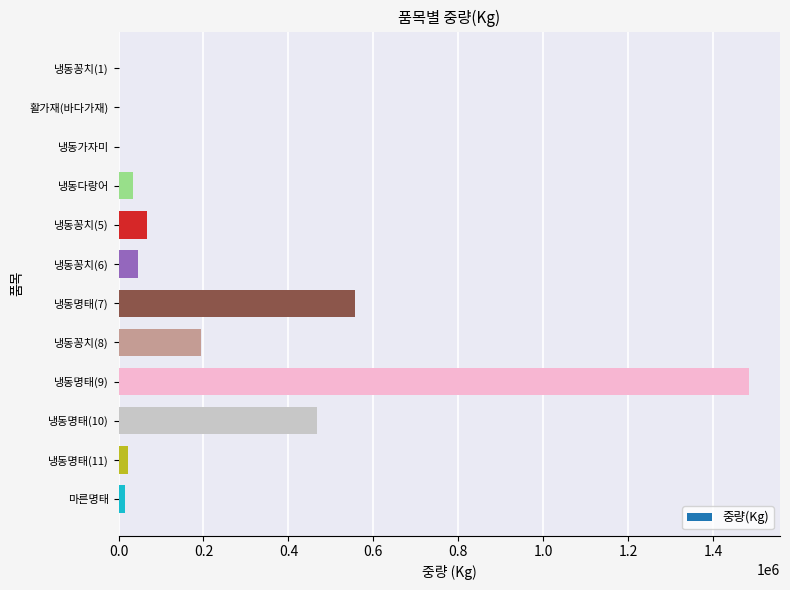

Count the number of categories in the chart.

12